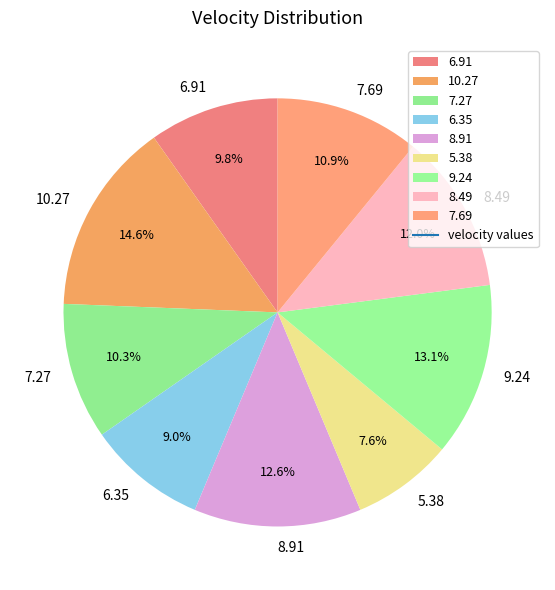

What is the largest slice in the pie chart?

10.27